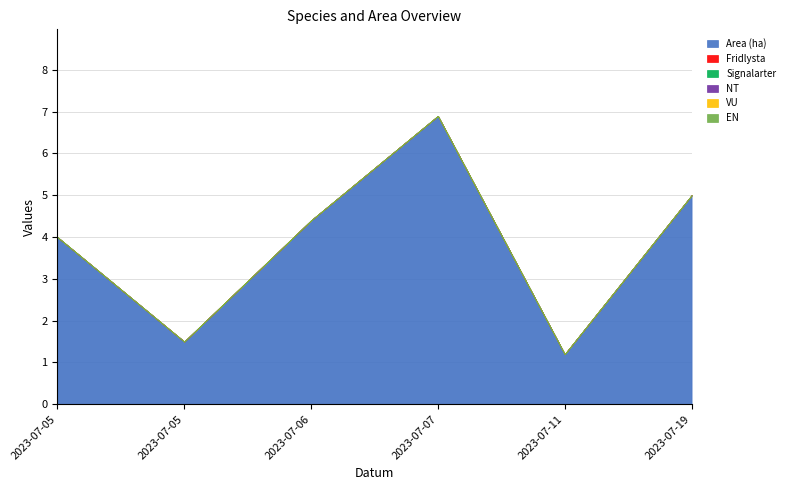

Reading right to left, transcribe all the data shown in this chart.

Area (ha): 2023-07-19=5.0	2023-07-11=1.2	2023-07-07=6.9	2023-07-06=4.4	2023-07-05=1.5	2023-07-05=4.0
Fridlysta: 2023-07-19=0.0	2023-07-11=0.0	2023-07-07=0.0	2023-07-06=0.0	2023-07-05=0.0	2023-07-05=0.0
Signalarter: 2023-07-19=0.0	2023-07-11=0.0	2023-07-07=0.0	2023-07-06=0.0	2023-07-05=0.0	2023-07-05=0.0
NT: 2023-07-19=0.0	2023-07-11=0.0	2023-07-07=0.0	2023-07-06=0.0	2023-07-05=0.0	2023-07-05=0.0
VU: 2023-07-19=0.0	2023-07-11=0.0	2023-07-07=0.0	2023-07-06=0.0	2023-07-05=0.0	2023-07-05=0.0
EN: 2023-07-19=0.0	2023-07-11=0.0	2023-07-07=0.0	2023-07-06=0.0	2023-07-05=0.0	2023-07-05=0.0